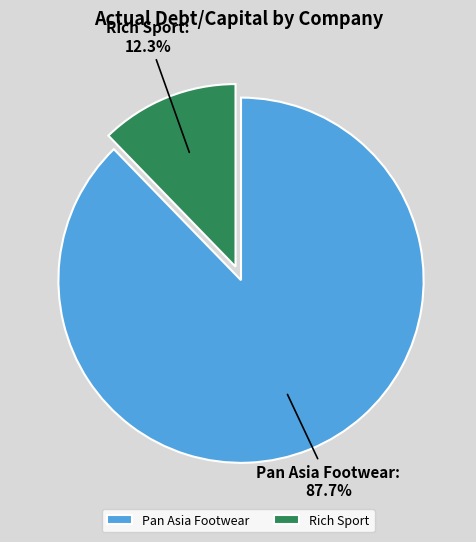

To the nearest percent, what is the difference between the largest and smallest slice percentages?

75%